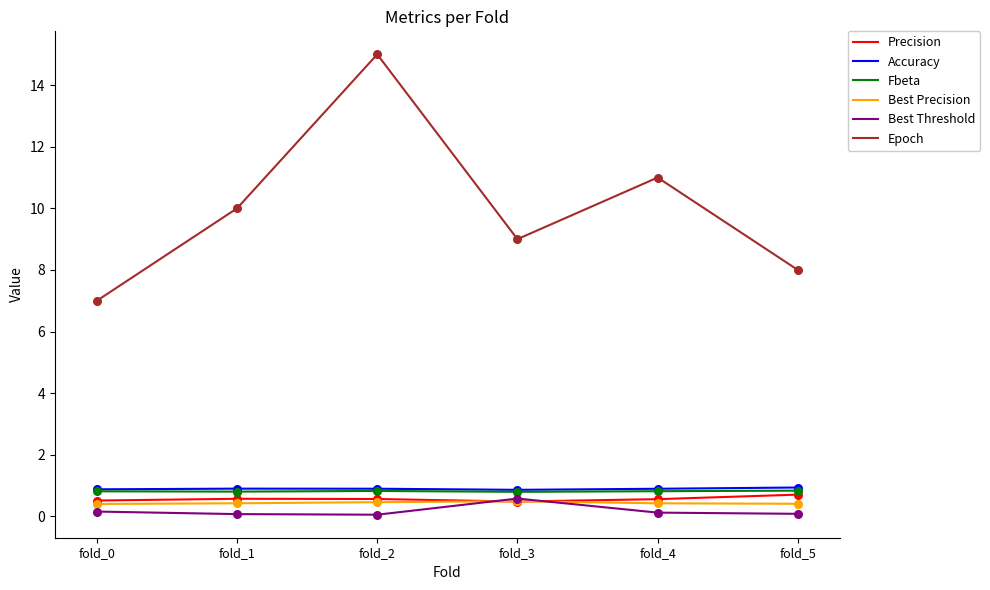

At how many categories does at least one series exceed 1?

6